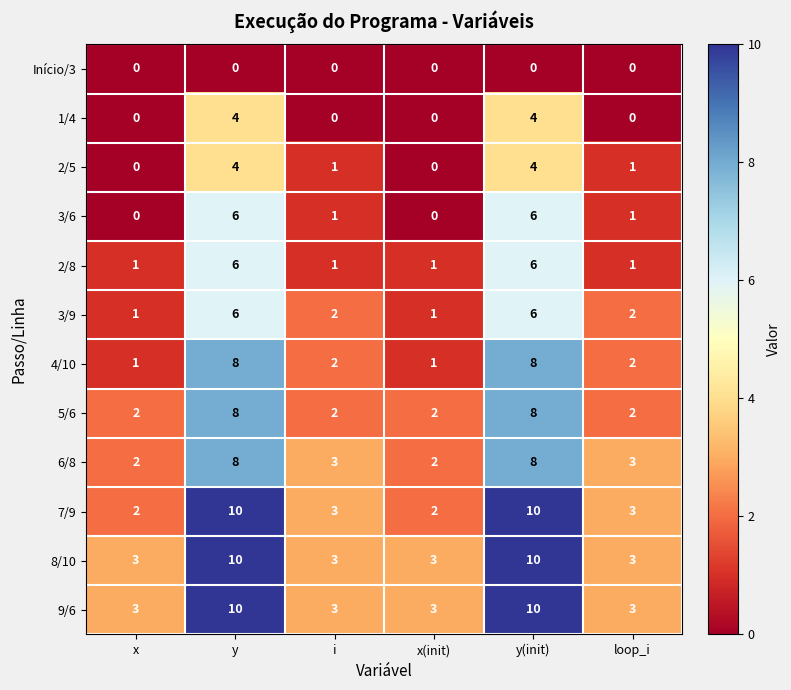

True or false: Início/3 has a value of 0 at y(init).

True